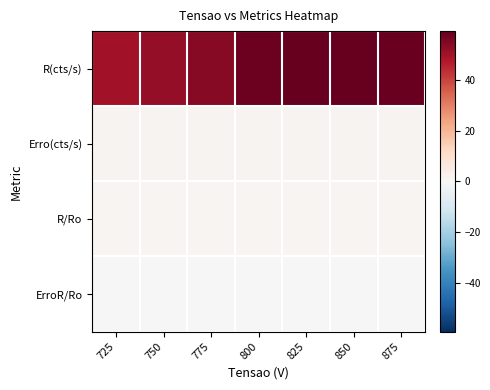

Reading right to left, transcribe all the data shown in this chart.

R(cts/s): 875=58.4	850=58.8	825=59.2	800=58.0	775=54.0	750=52.1	725=49.5
Erro(cts/s): 875=1.7	850=1.7	825=1.7	800=1.7	775=1.6	750=1.6	725=1.6
R/Ro: 875=1.1	850=1.1	825=1.1	800=1.1	775=1.0	750=1.0	725=1.0
ErroR/Ro: 875=0.0	850=0.0	825=0.0	800=0.0	775=0.0	750=0.0	725=0.0